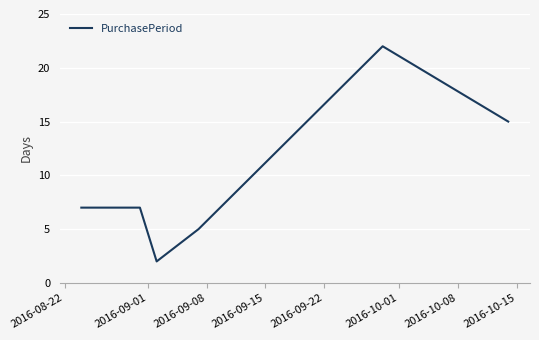

Reading left to right, list all the values displayed in this chart.

7	7	2	5	22	15